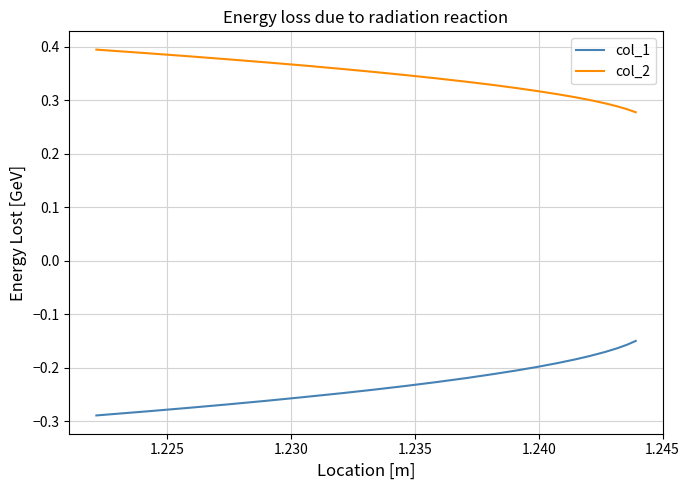

What is the difference between the maximum and minimum values in the col_1 series?

0.1